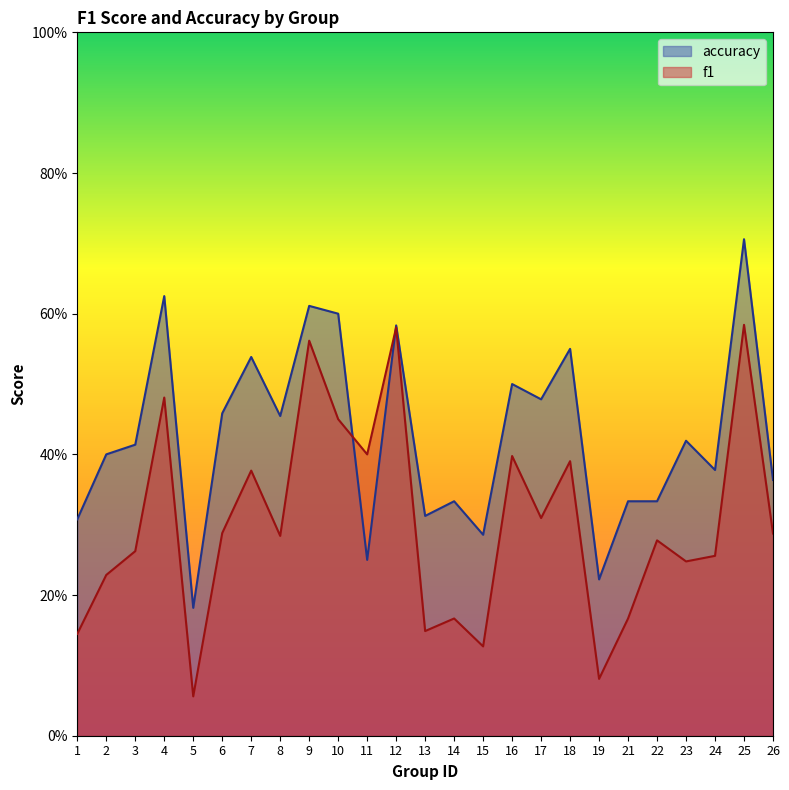

What is the total value across all series at 26?

0.7